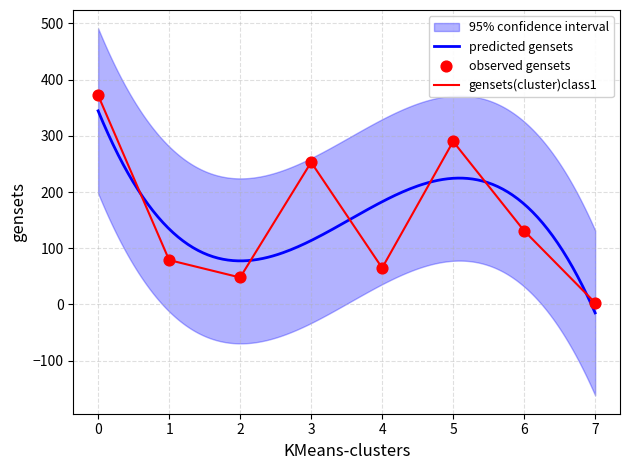

Between 3 and 7, which is larger?

3